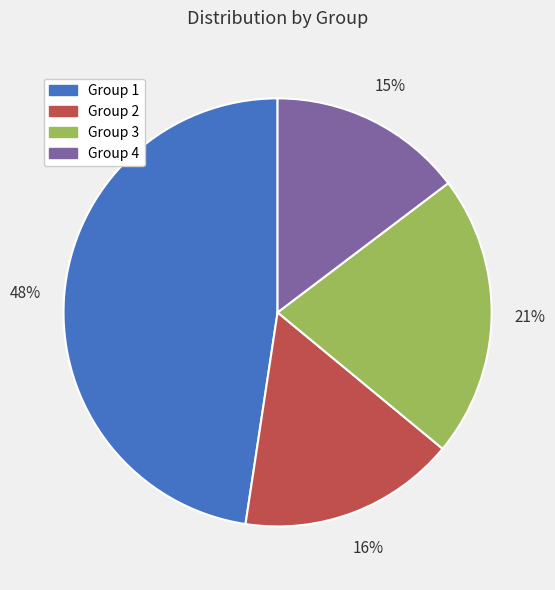

To the nearest percent, what is the difference between the largest and smallest slice percentages?

33%